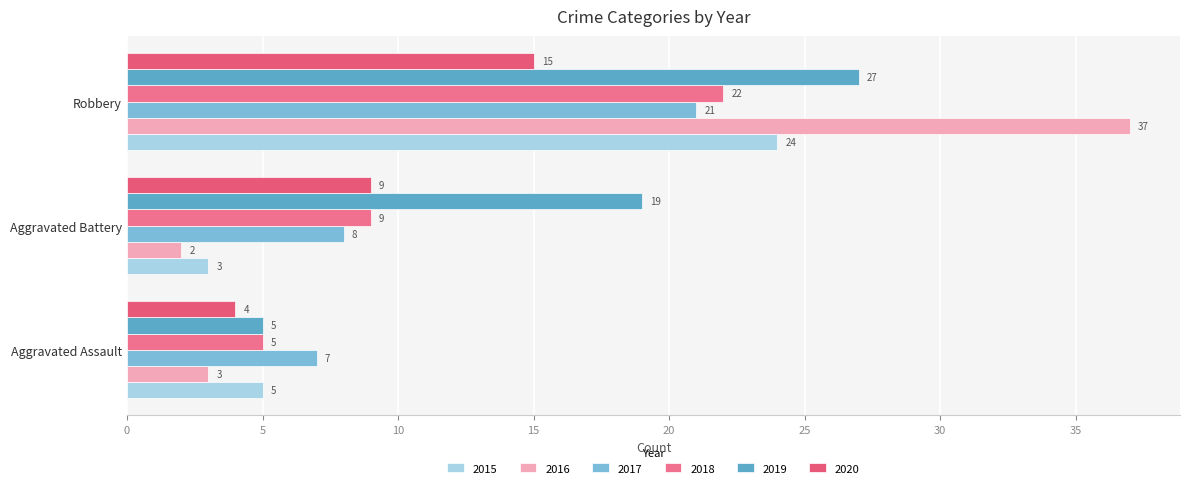

How many distinct data groups are displayed?

6